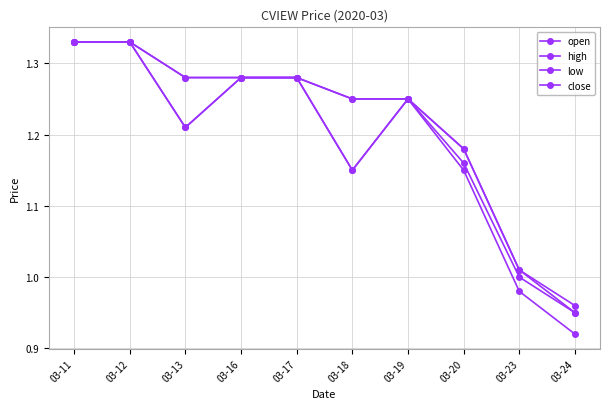

Which has a higher value, 03-23 or 03-13?

03-13